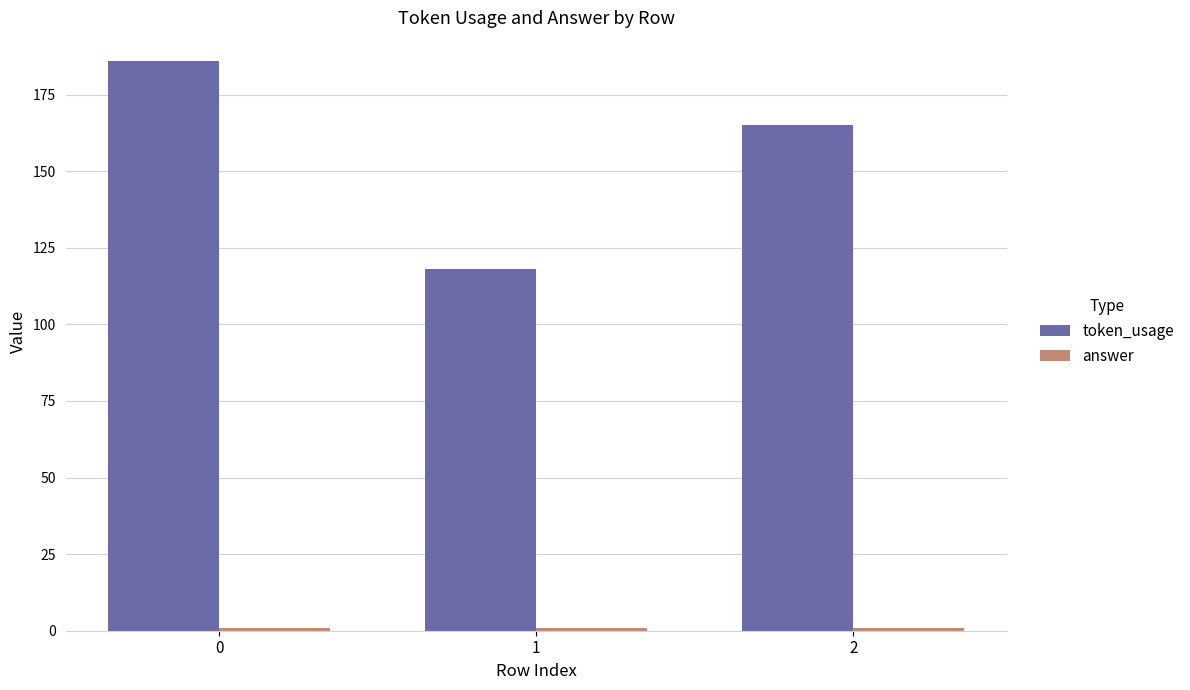

At which label is token_usage closest to 152?

2